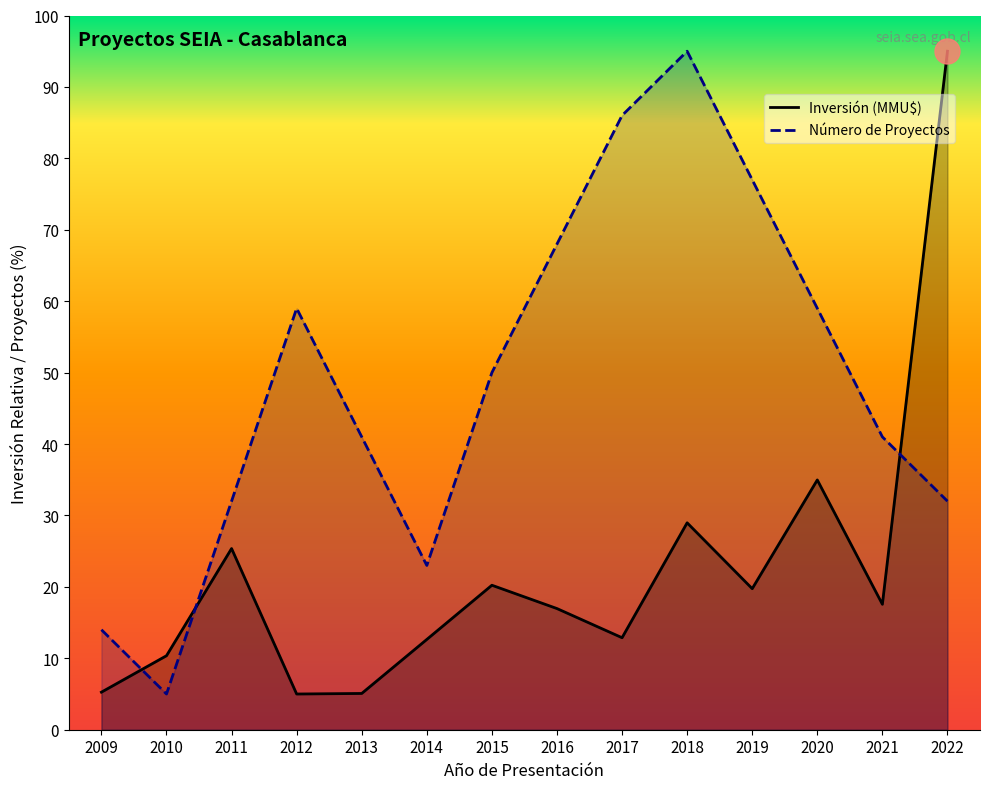

In Número de Proyectos, how many points are lower than both neighbors (excluding endpoints)?

2